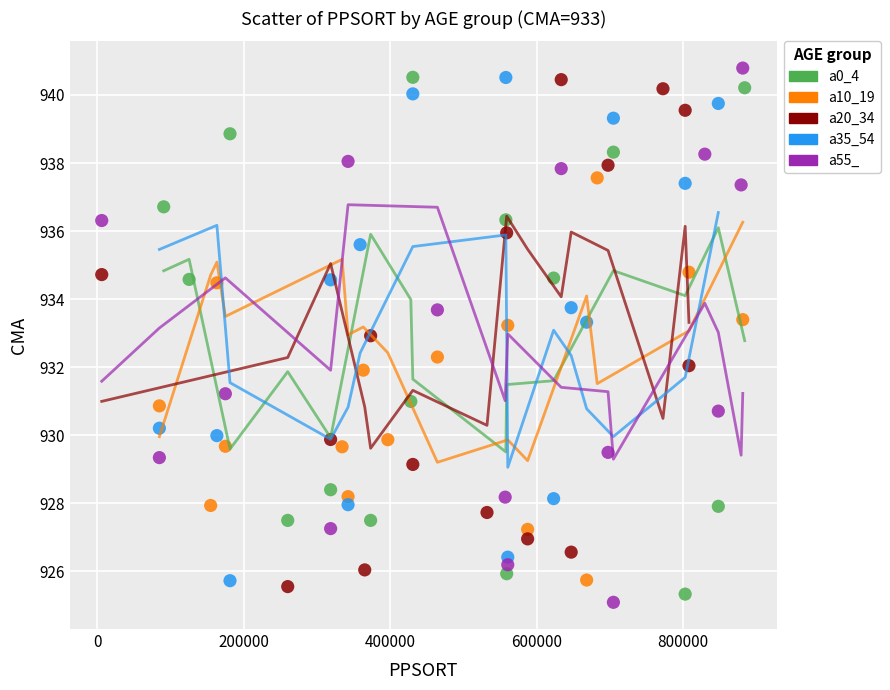

Which series has the widest spread of Y values?

a55_